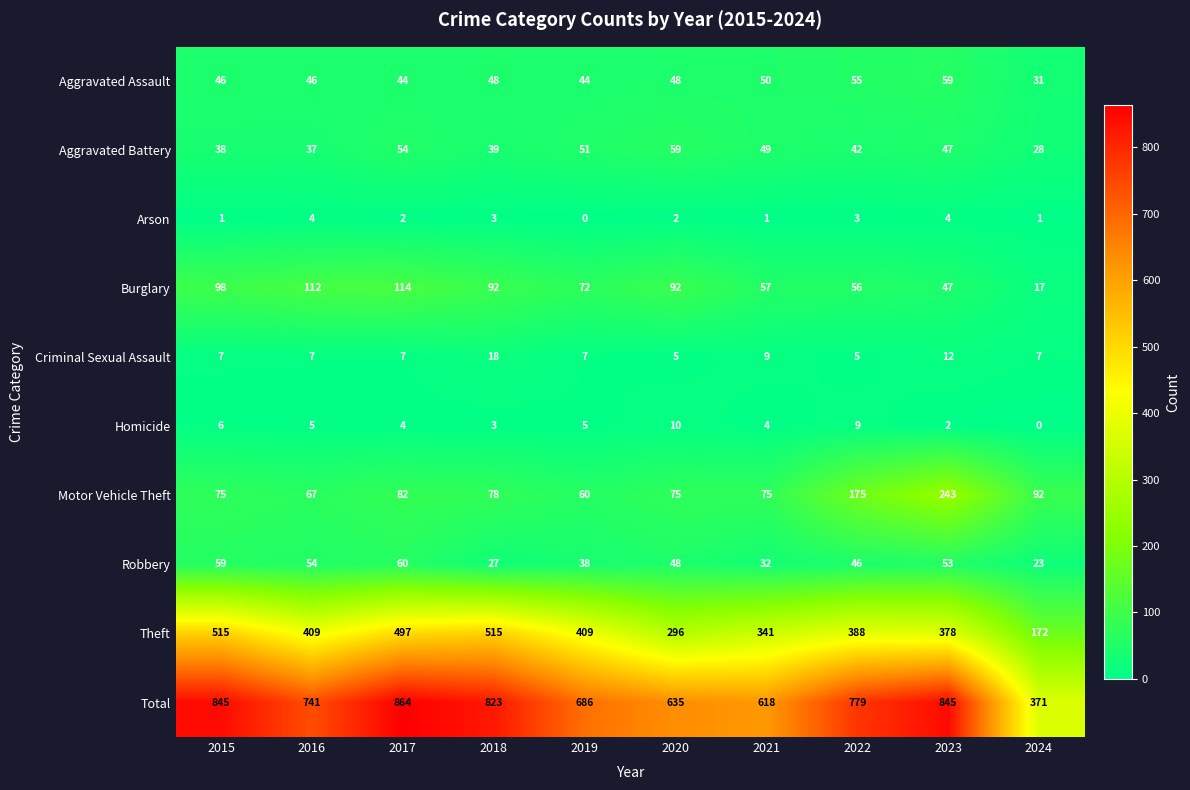

At which label does Aggravated Battery first exceed 47?

2017